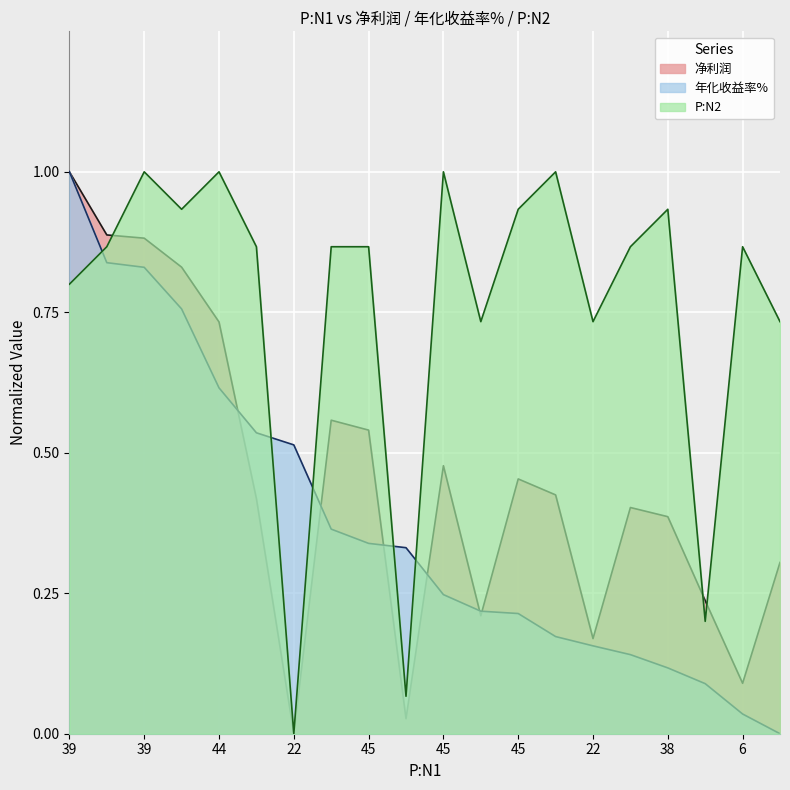

What is the spread (max minus min) of values at 39?

0.2